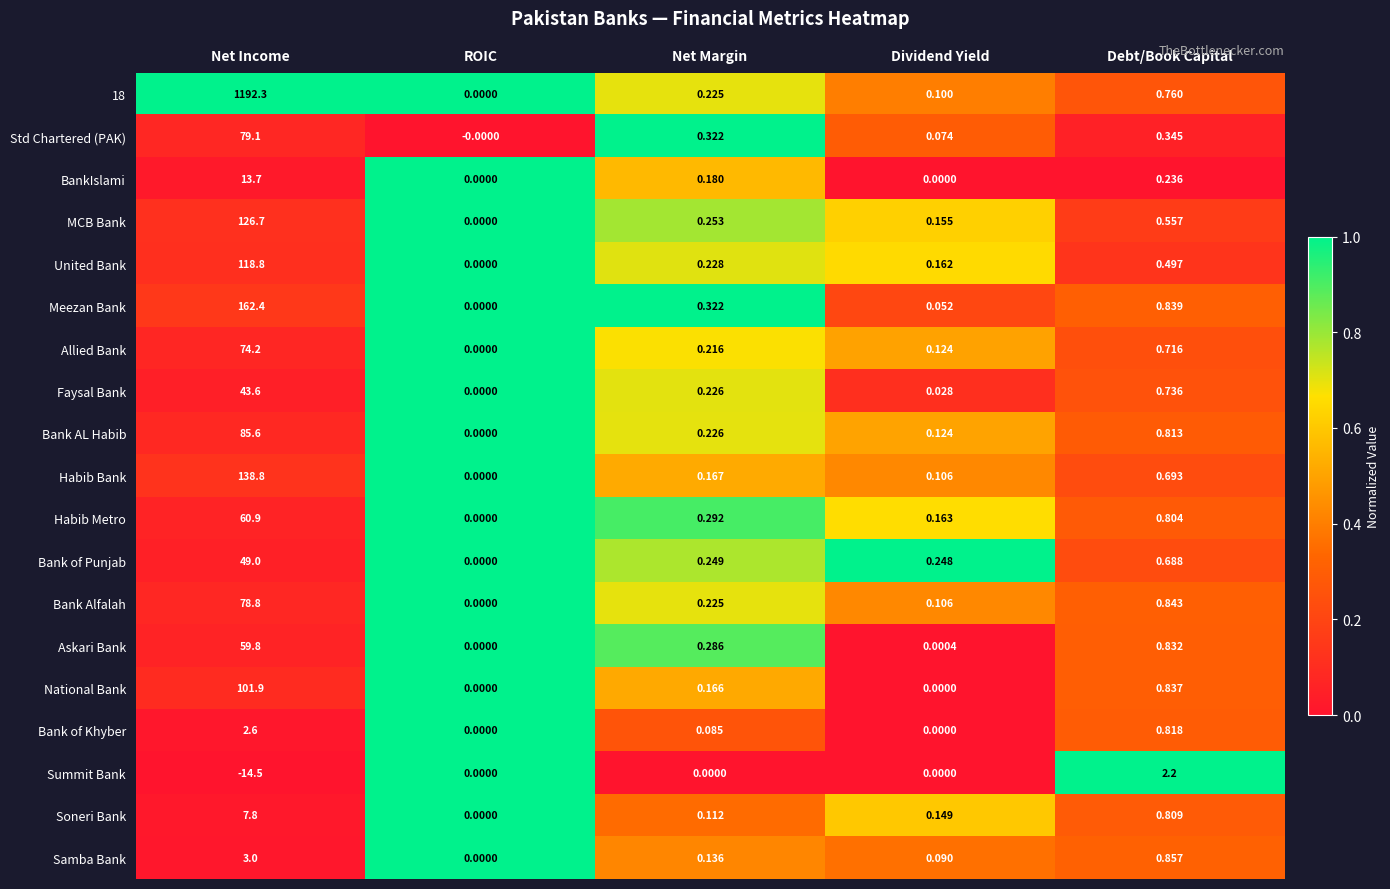

Which category has the highest value across all series?

Net Income